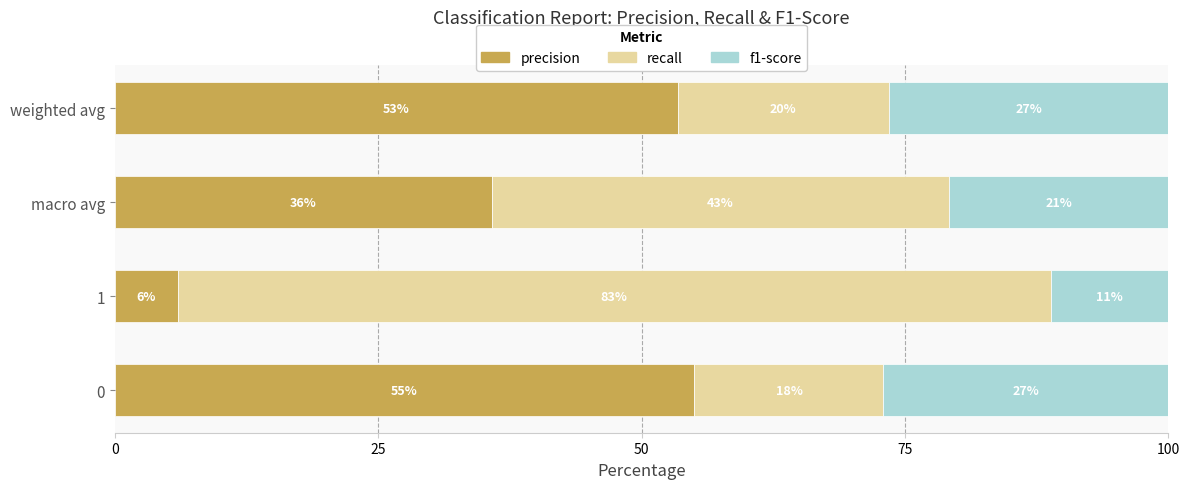

What is the highest value of the precision series?

55.0